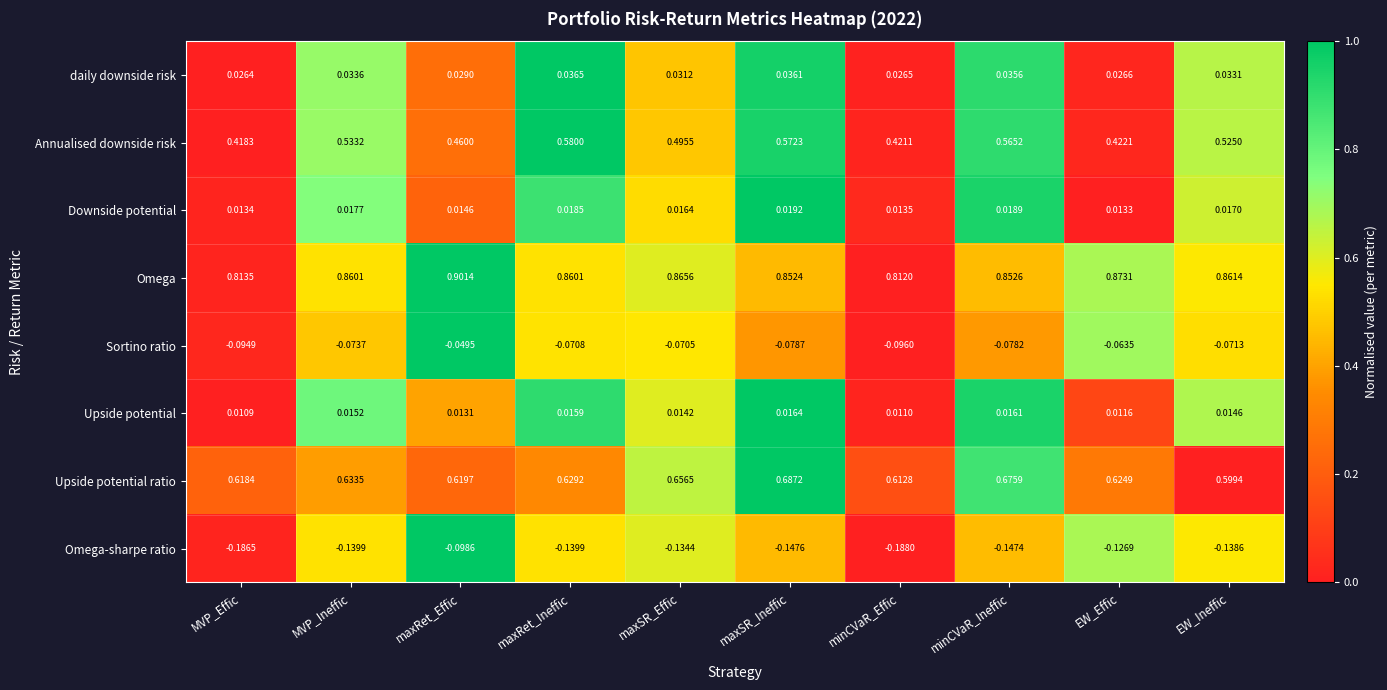

Which series has the widest spread of values?

Annualised downside risk